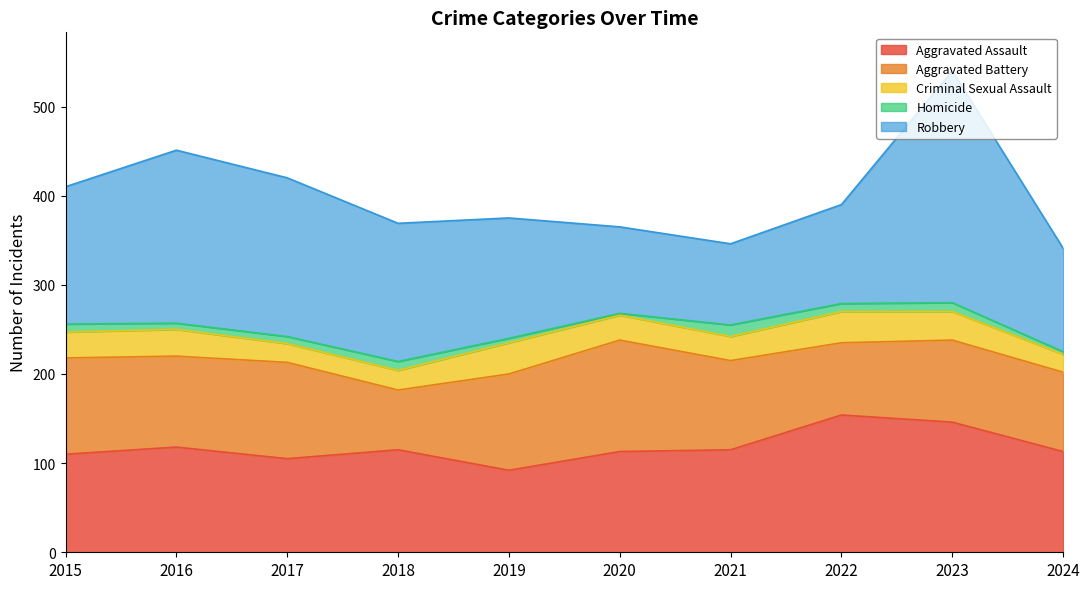

What is the difference between the second highest and second lowest values in the Aggravated Battery series?

27